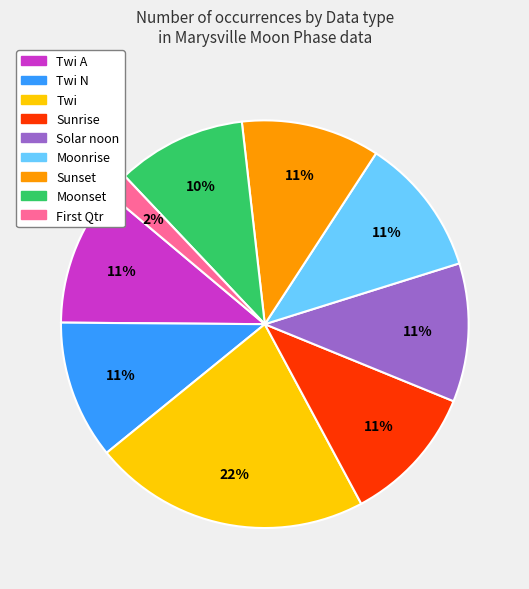

Is there any slice that represents more than half of the pie?

No